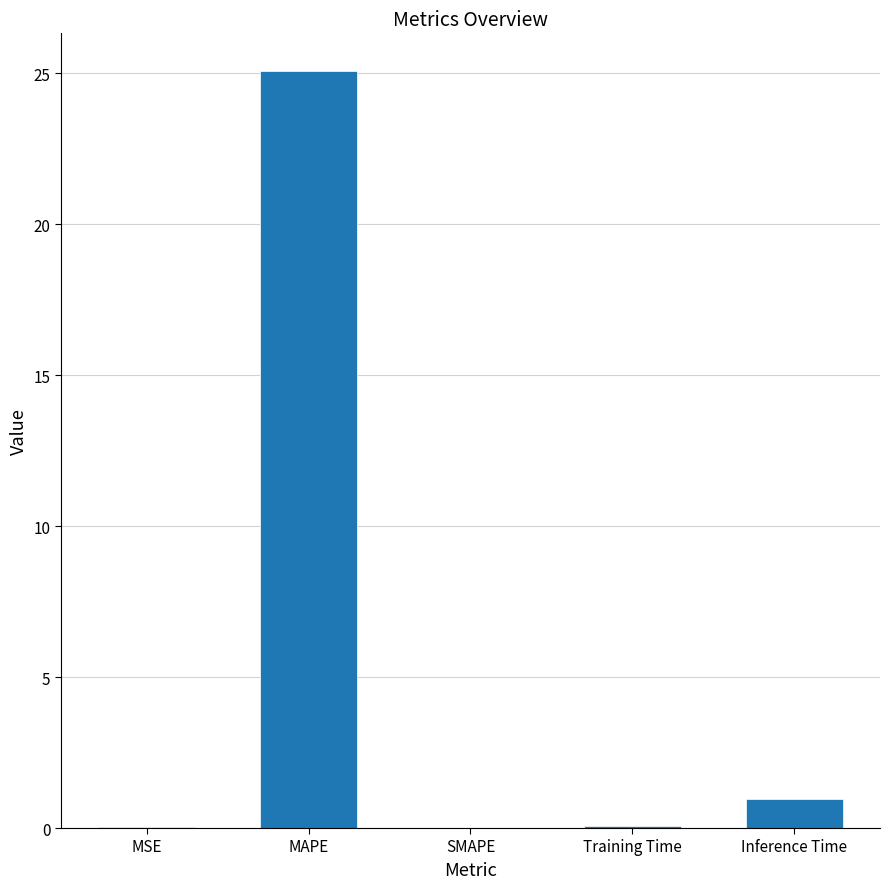

How many distinct data groups are displayed?

1